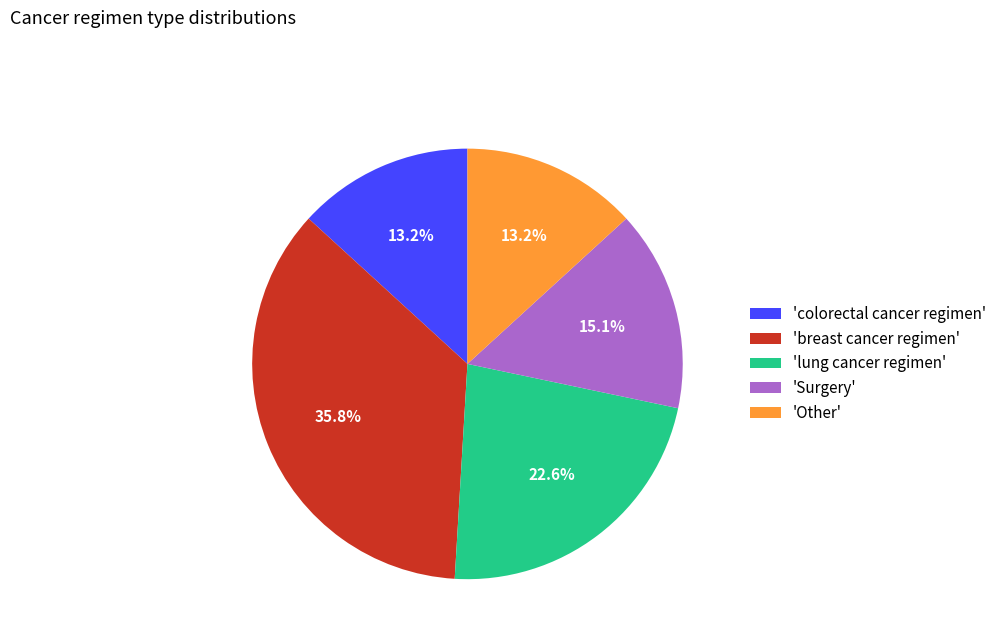

Is there any slice that represents more than half of the pie?

No